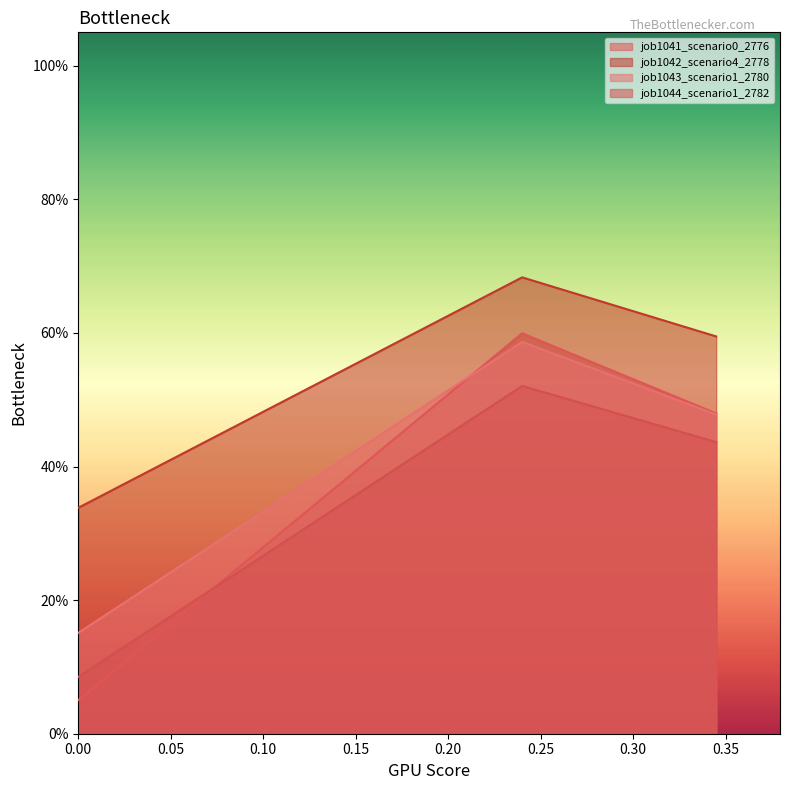

What are all the series names shown in the legend?

job1041_scenario0_2776, job1042_scenario4_2778, job1043_scenario1_2780, job1044_scenario1_2782